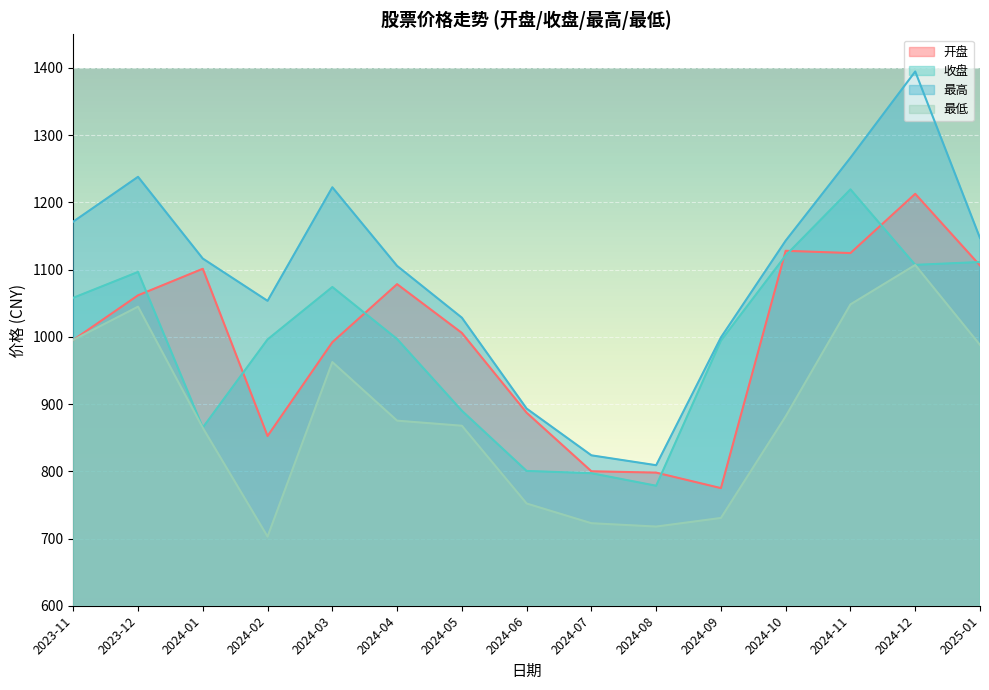

Which has a higher value, 2024-09 or 2024-08?

2024-08